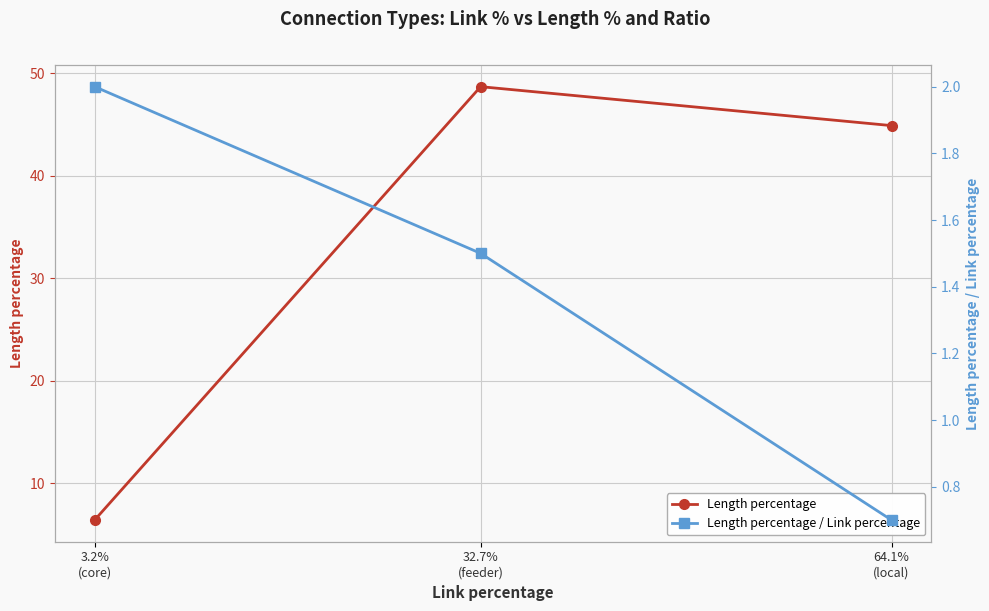

Reading left to right, what are all the values shown in this chart?

Length percentage: 6.4	48.7	44.9
Length percentage / Link percentage: 2.0	1.5	0.7